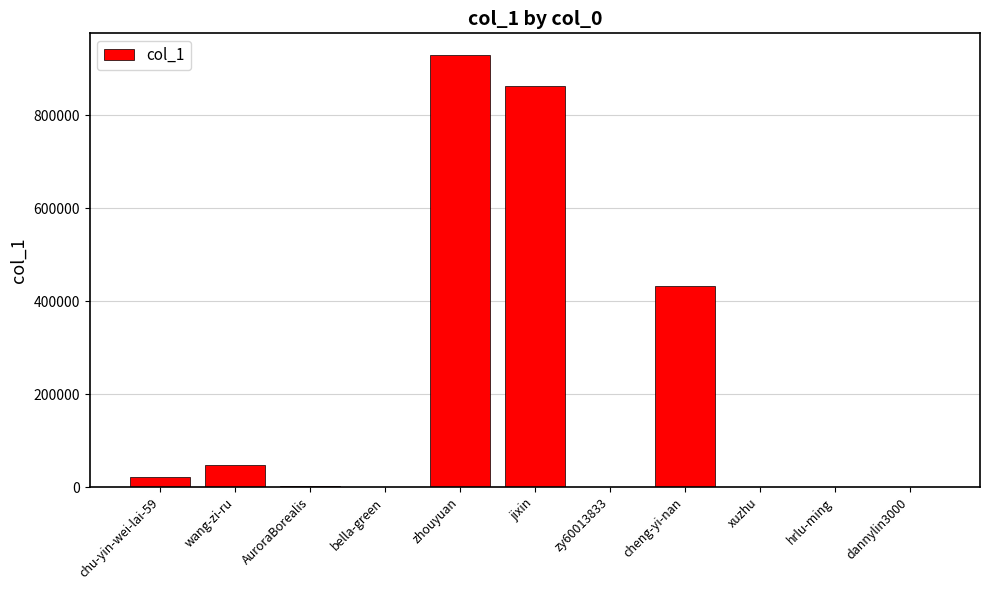

What is the difference between the values at zy60013833 and bella-green?

668